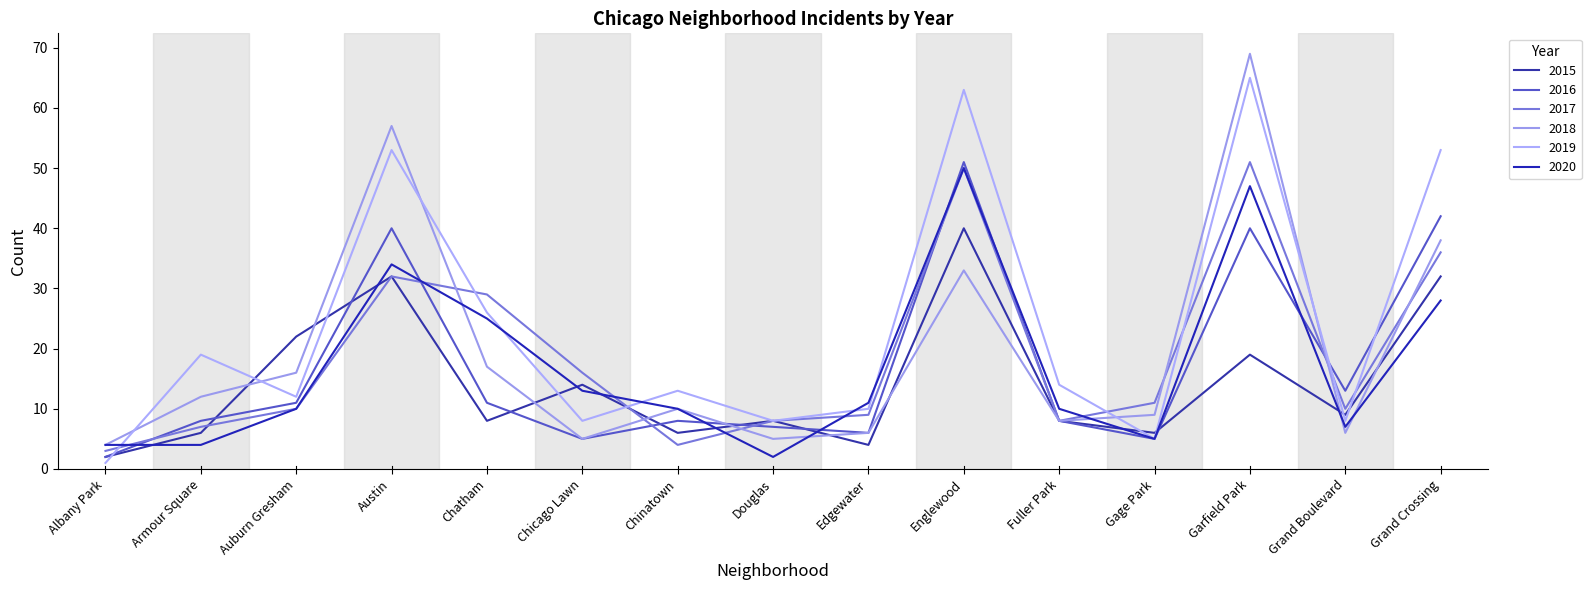

Which label corresponds to the smallest value in the chart?

Albany Park